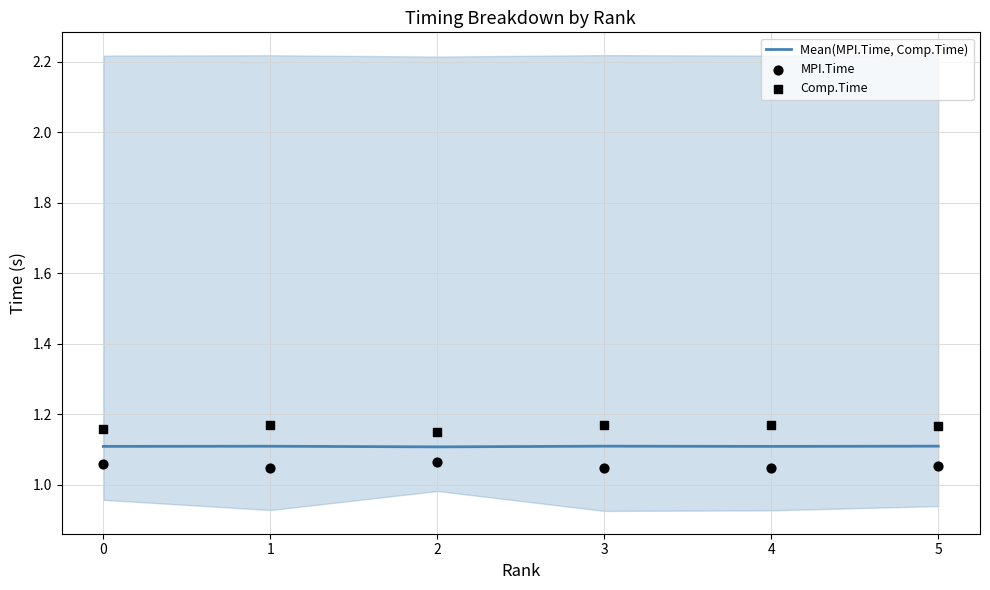

What are all the series names shown in the legend?

Mean(MPI.Time, Comp.Time), MPI.Time, Comp.Time